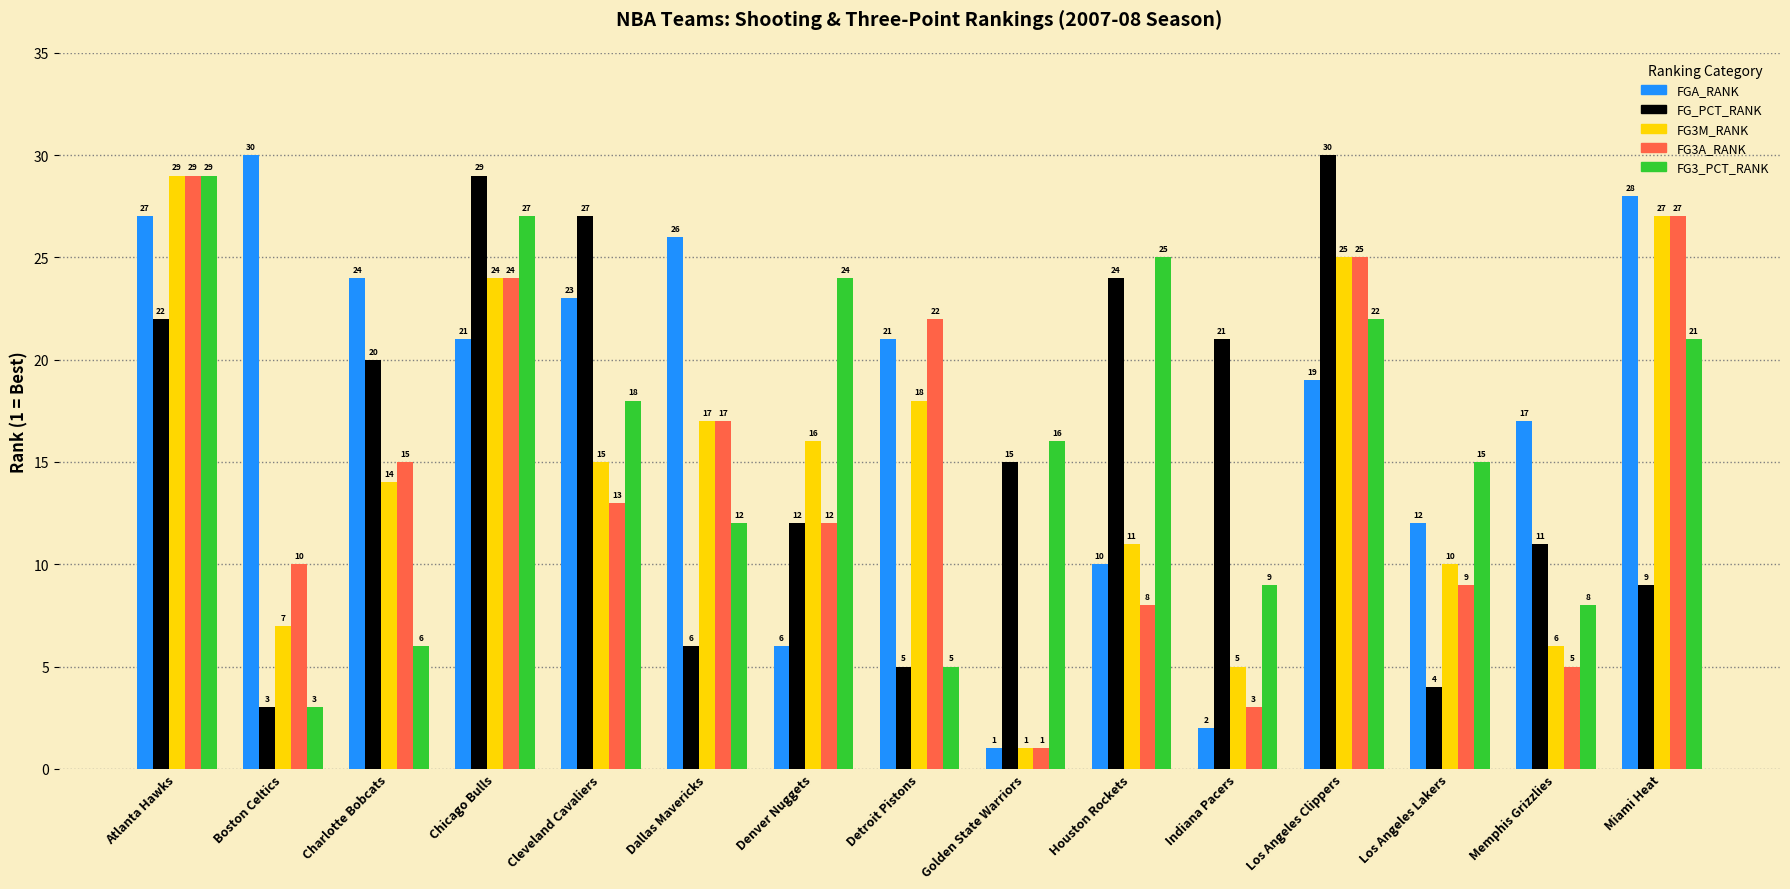

Is the value of FG_PCT_RANK at Memphis Grizzlies greater than the value of FG3A_RANK at Miami Heat?

No